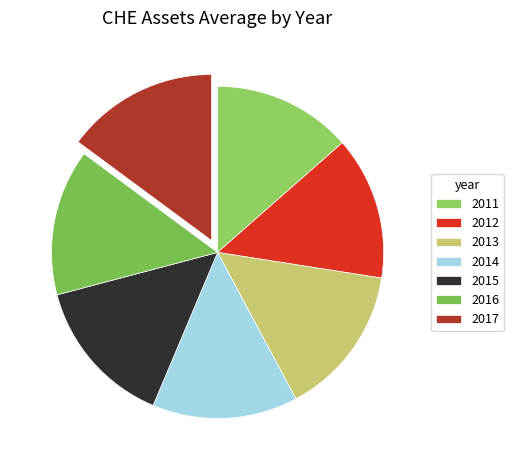

To the nearest percent, what percentage of the pie is 2015?

15%